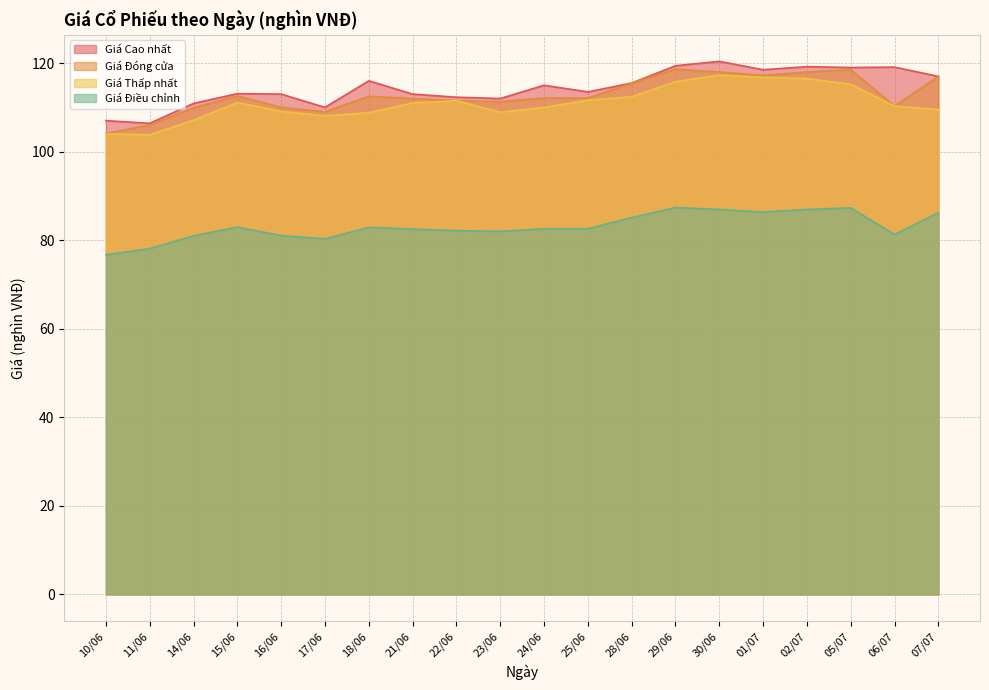

Reading left to right, transcribe all the data shown in this chart.

Giá Cao nhất: 107.0	106.4	110.9	113.1	113.0	110.0	116.0	113.0	112.3	112.0	115.0	113.5	115.5	119.4	120.4	118.5	119.2	119.0	119.1	117.0
Giá Đóng cửa: 104.1	106.0	109.9	112.6	110.0	109.0	112.5	112.0	111.5	111.3	112.1	112.1	115.5	118.6	118.0	117.2	118.0	118.5	110.3	117.0
Giá Thấp nhất: 104.0	103.8	107.1	111.1	109.1	108.1	108.8	111.0	111.5	108.9	110.0	111.6	112.4	115.8	117.3	116.8	116.5	115.2	110.3	109.5
Giá Điều chỉnh: 76.7	78.1	81.0	83.0	81.0	80.3	82.9	82.5	82.2	82.0	82.6	82.6	85.1	87.4	87.0	86.4	87.0	87.3	81.3	86.2